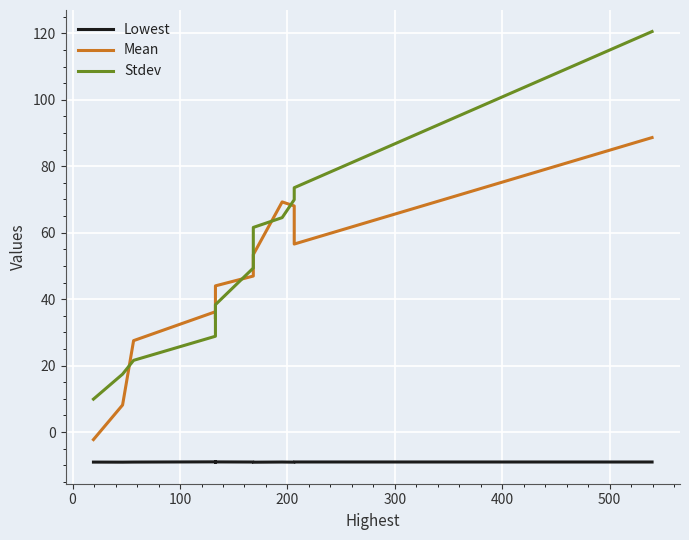

Rank the series by their maximum value, from lowest to highest.

Lowest, Mean, Stdev